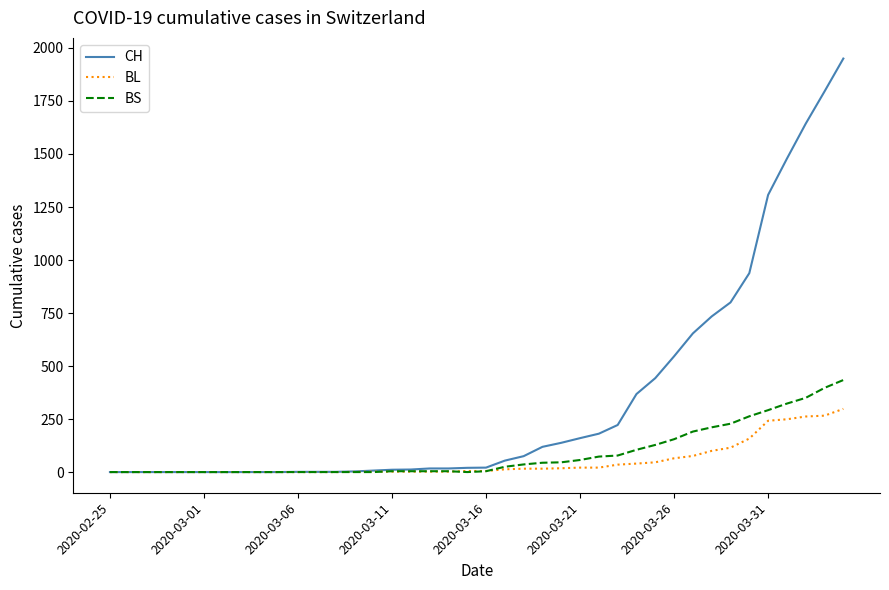

Which series has the widest spread of values?

CH